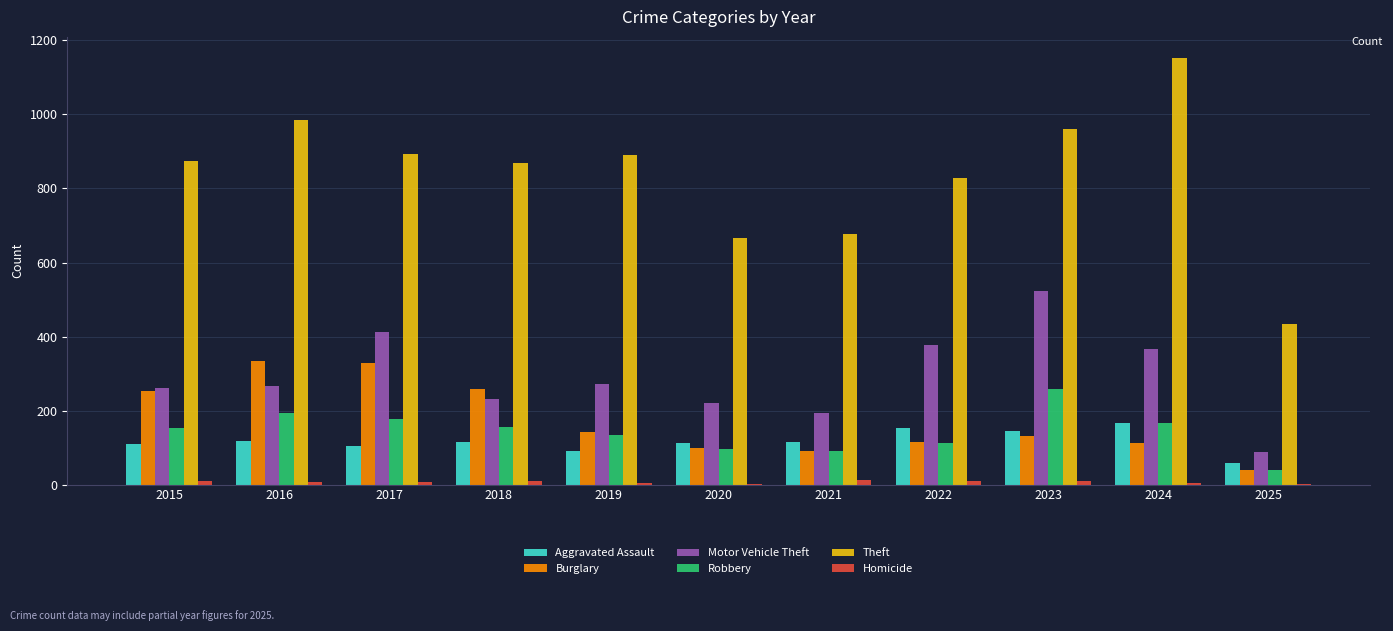

Count the number of data series in this chart.

6